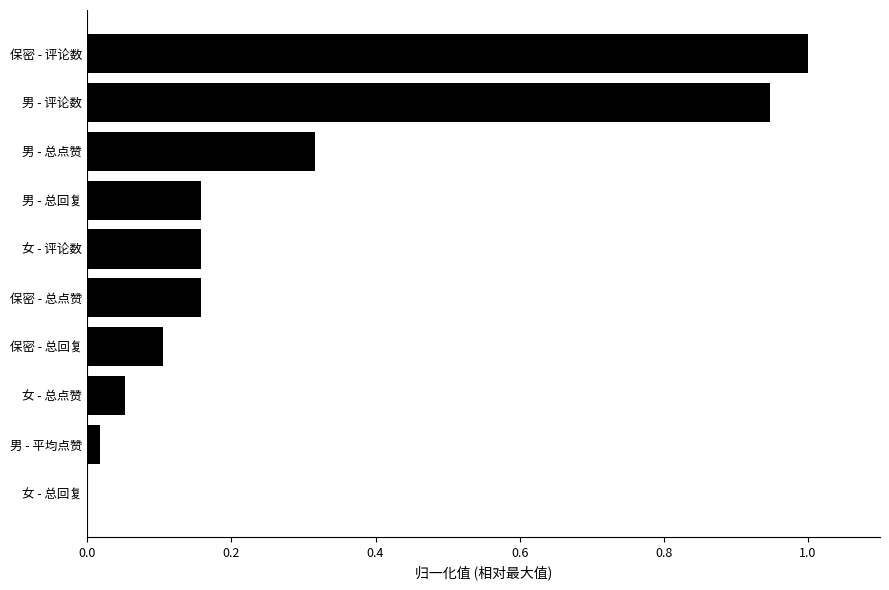

The value at 男 - 平均点赞 is 0.0. True or false?

True